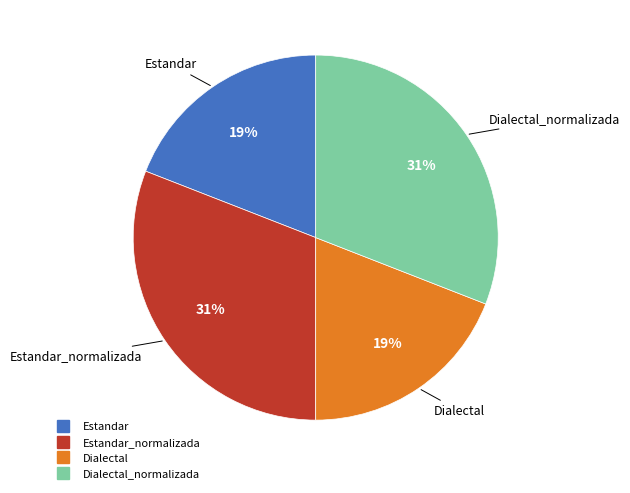

To the nearest percent, what is the average slice percentage?

25%